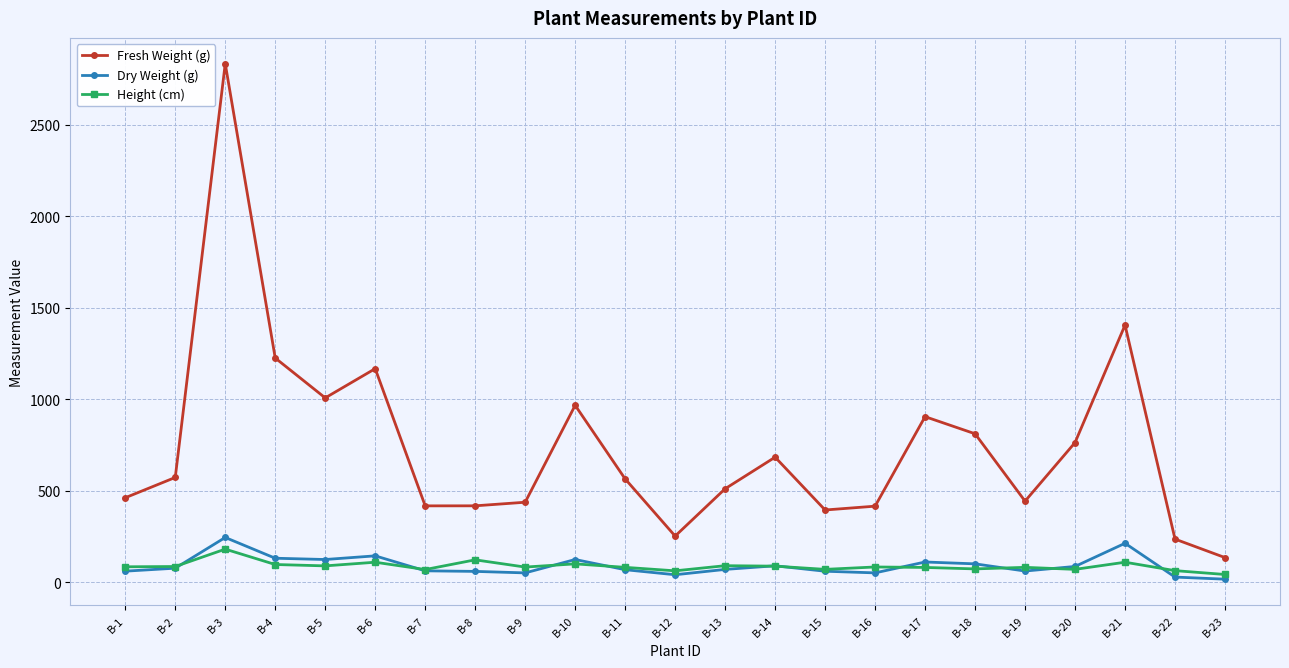

How many distinct data groups are displayed?

3